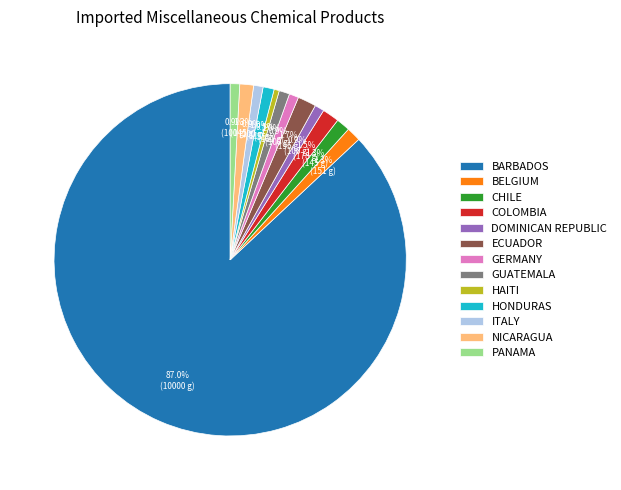

Which category has the biggest portion of the pie?

BARBADOS